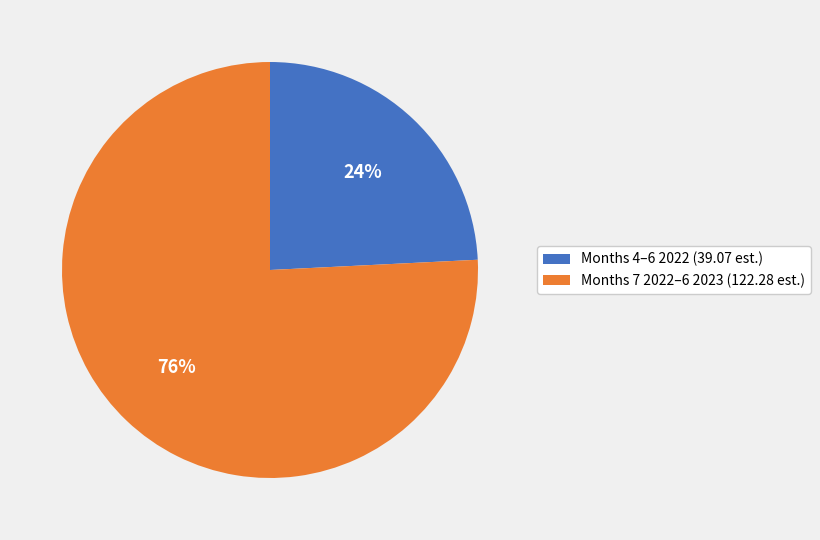

To the nearest percent, what percentage of the pie is Months 4–6 2022 (39.07 est.)?

24%